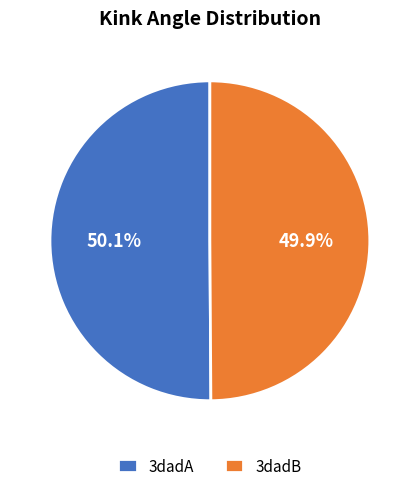

True or false: 3dadB accounts for 64% of the total.

False